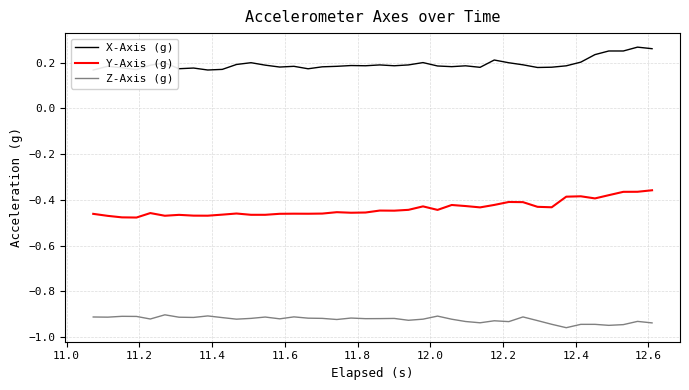

What is the value of the Y-Axis (g) point at the 4th from the left?

-0.5